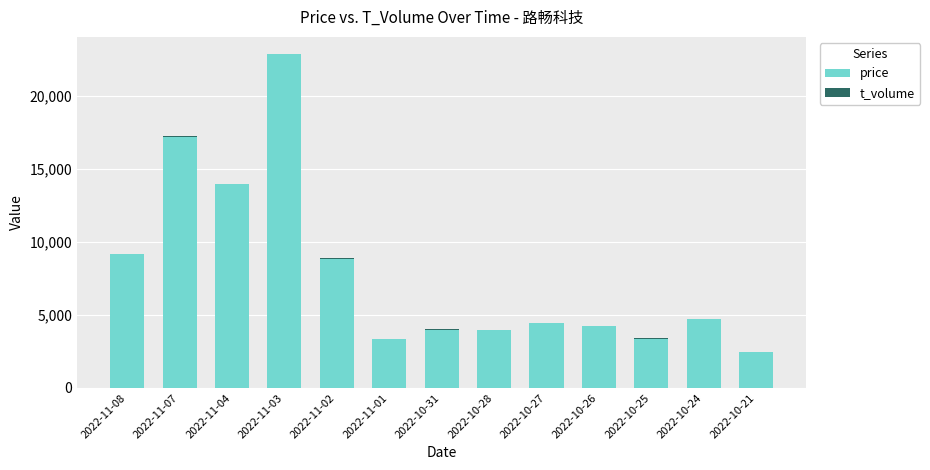

At which category is the sum across all series the highest?

2022-11-03